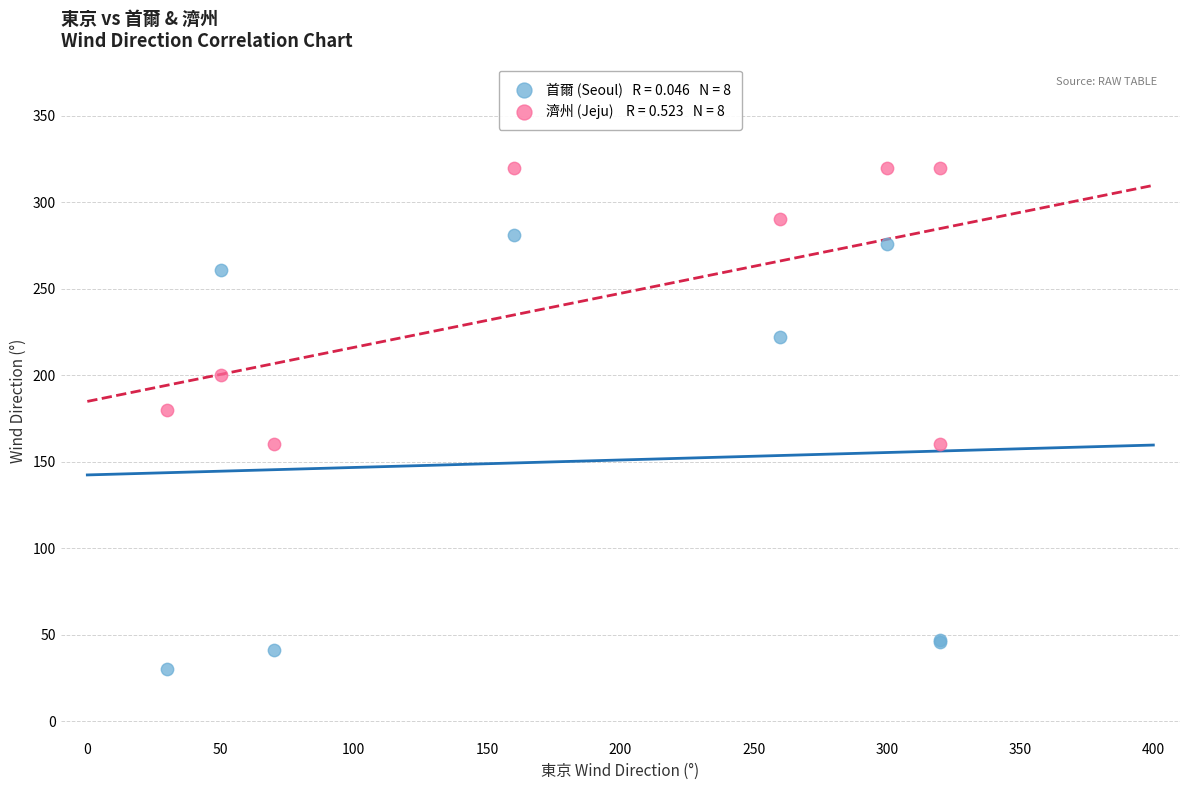

Across all series, what Y value is closest to 175?

180